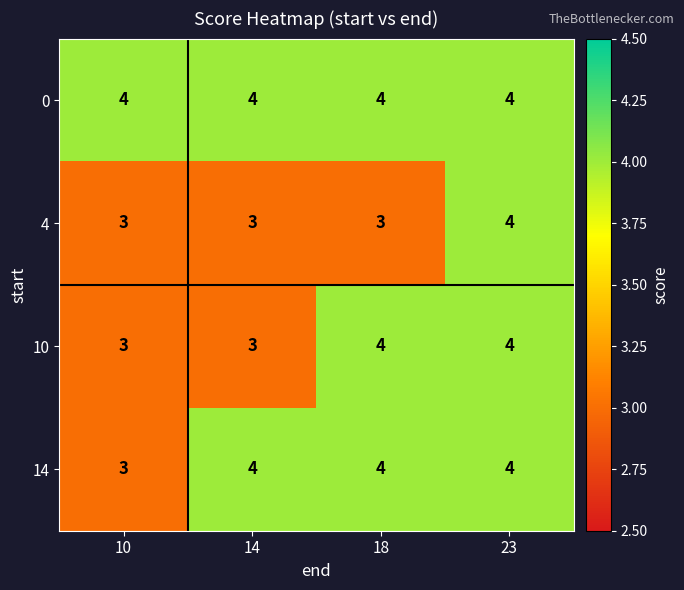

Reading left to right, transcribe all the data shown in this chart.

0: 10=4	14=4	18=4	23=4
4: 10=3	14=3	18=3	23=4
10: 10=3	14=3	18=4	23=4
14: 10=3	14=4	18=4	23=4